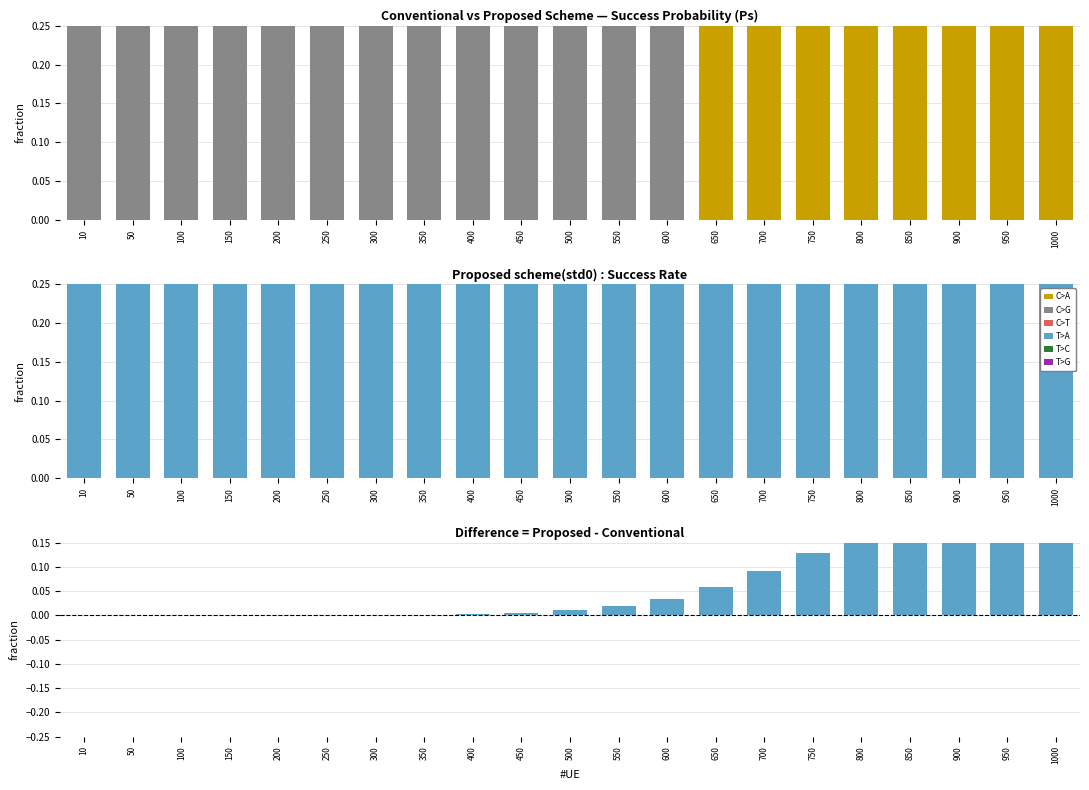

What is the total value across all series at 50?

2.0